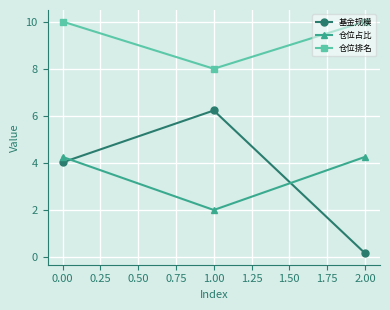

True or false: 仓位排名 has a value of 10.0 at 2.00.

True